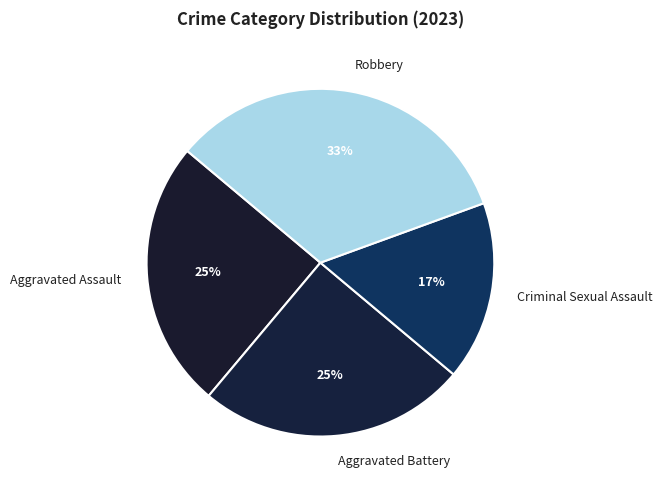

Which slice is the smallest?

Criminal Sexual Assault